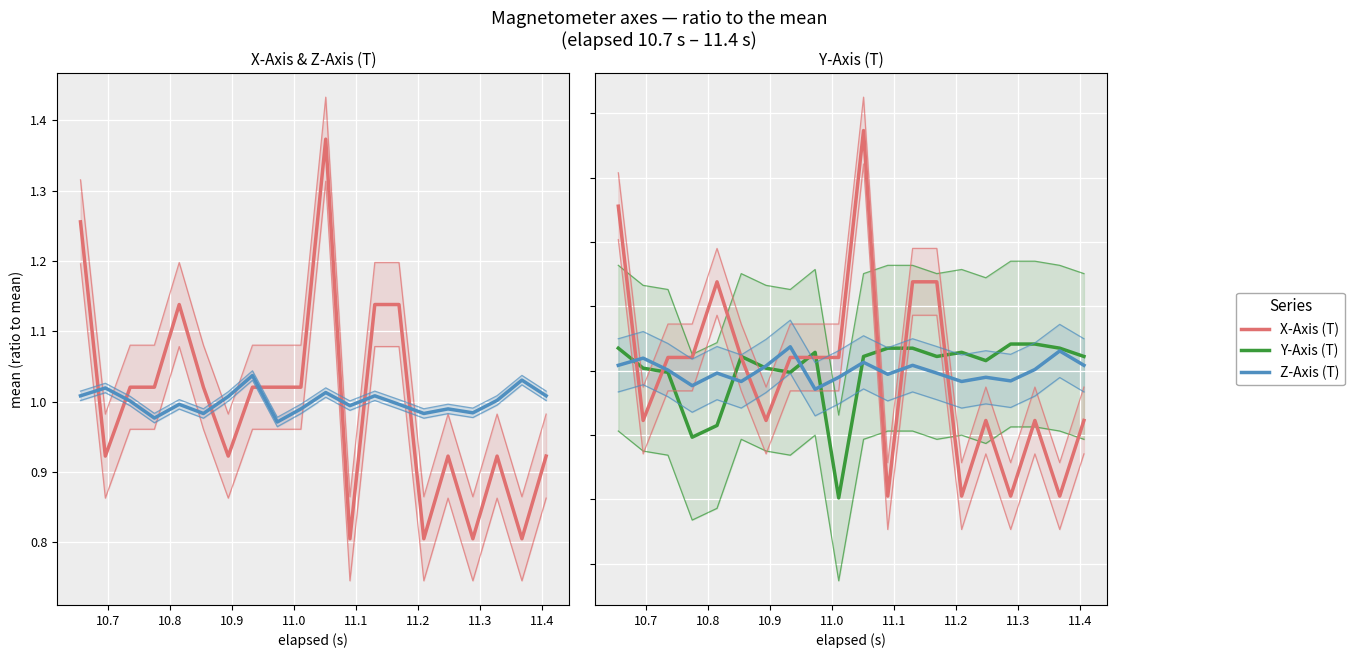

Is the value of Y-Axis (T) at 16 greater than the value of Z-Axis (T) at 11?

Yes